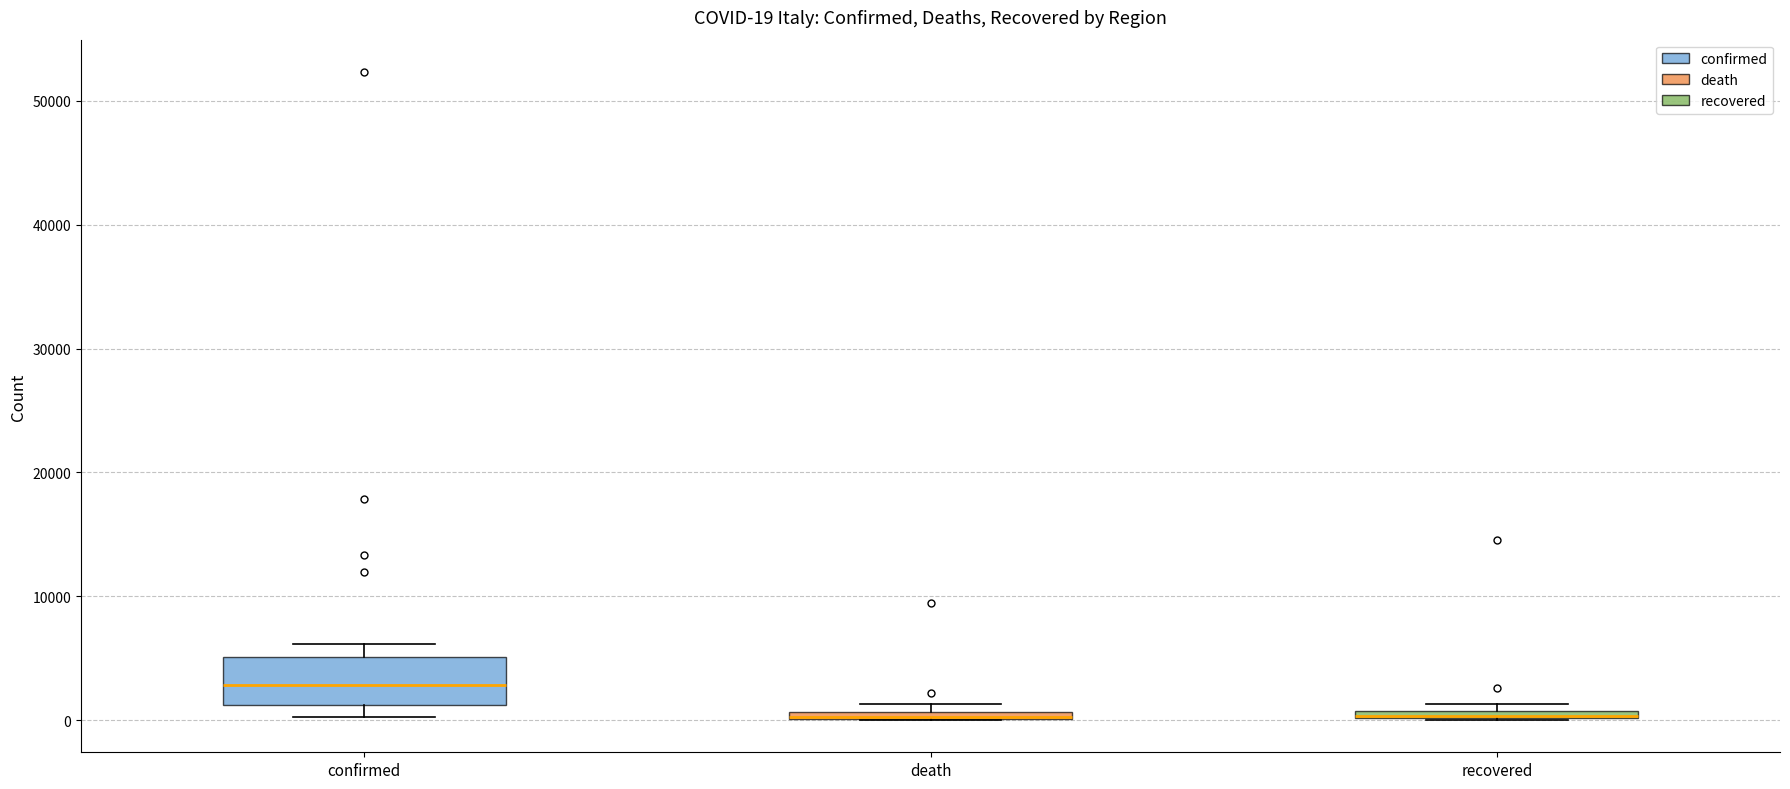

Comparing the boxes themselves (not the whiskers), which one is the tallest?

confirmed